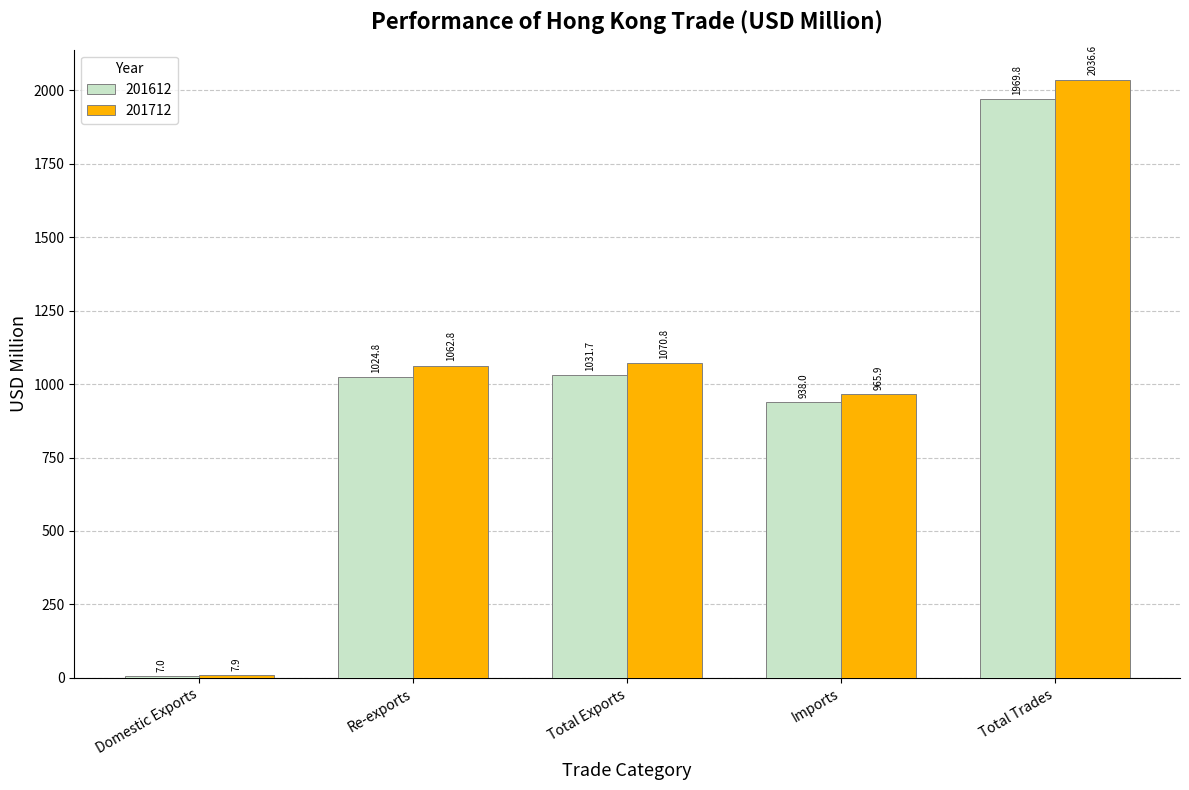

Which series has the widest spread of values?

201712